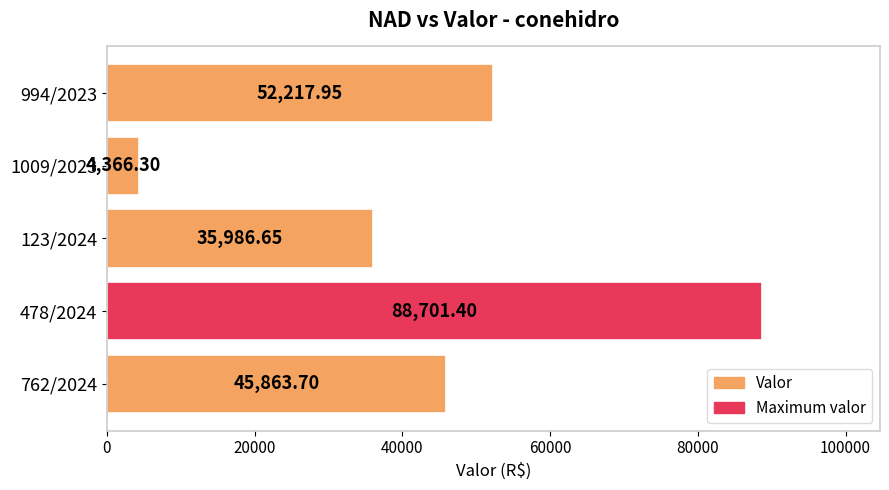

What is the difference between the maximum and minimum values?

84335.1